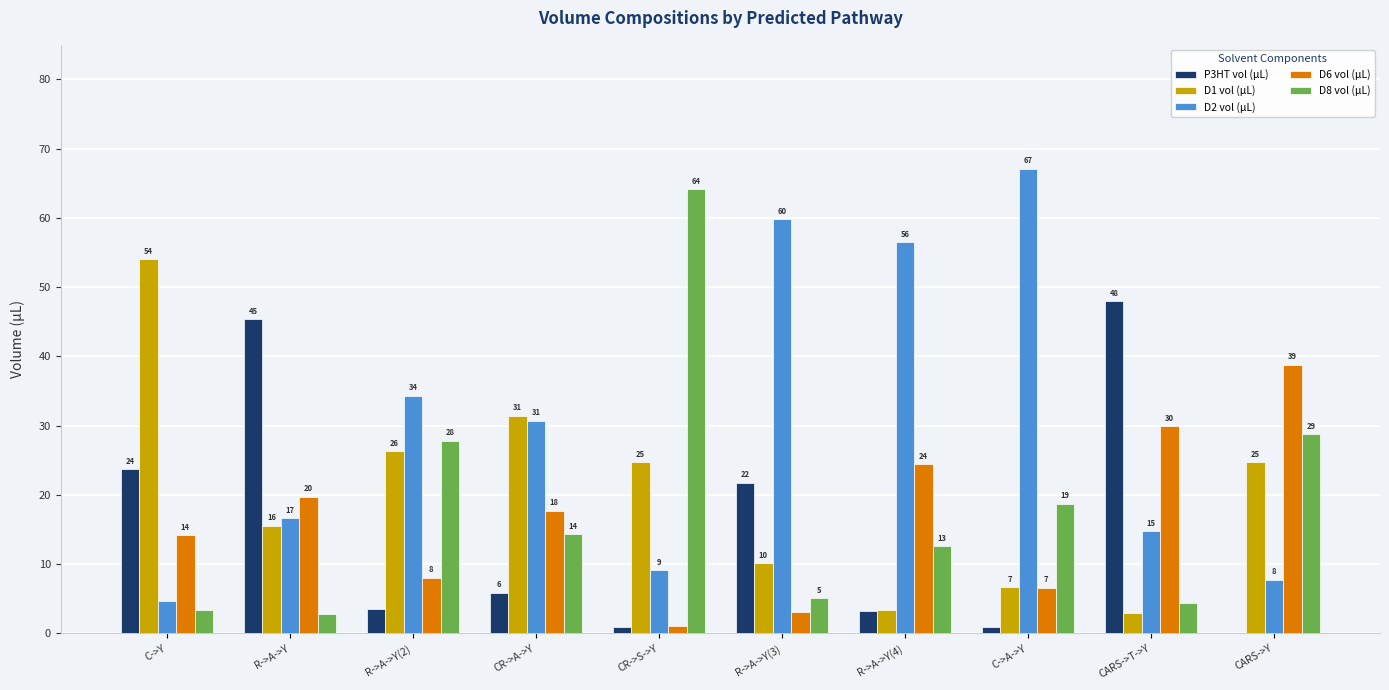

Is it true that D1 vol (µL) equals 6.7 at C->A->Y?

True